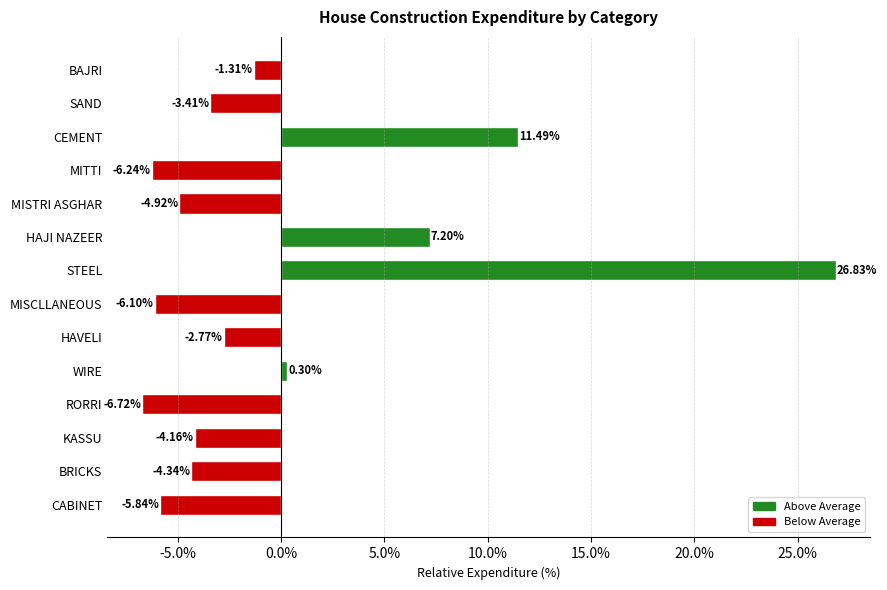

Rank the categories by value from highest to lowest.

STEEL, CEMENT, HAJI NAZEER, WIRE, BAJRI, HAVELI, SAND, KASSU, BRICKS, MISTRI ASGHAR, CABINET, MISCLLANEOUS, MITTI, RORRI